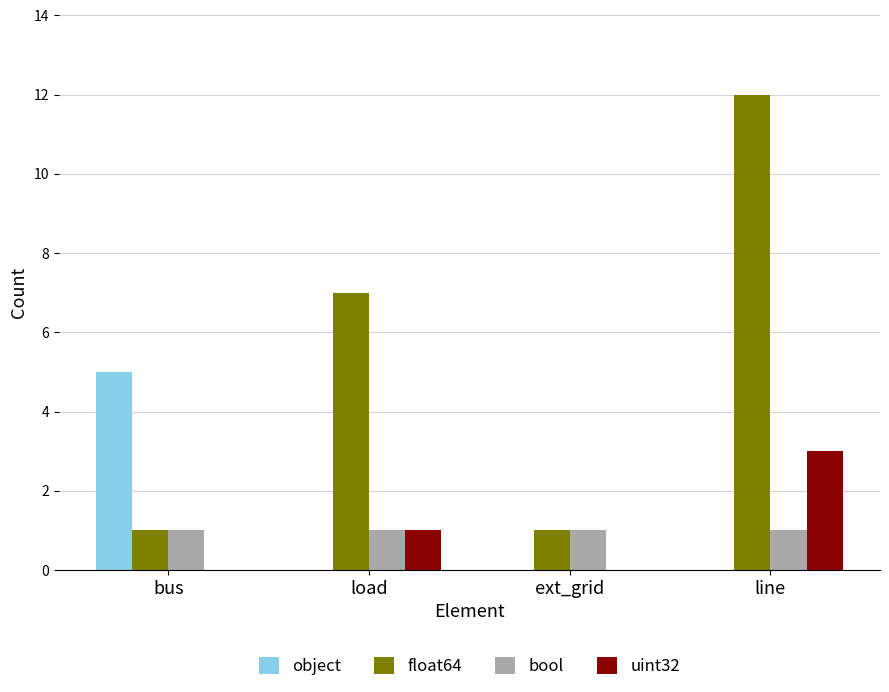

The uint32 series shows -2 at bus. True or false?

False